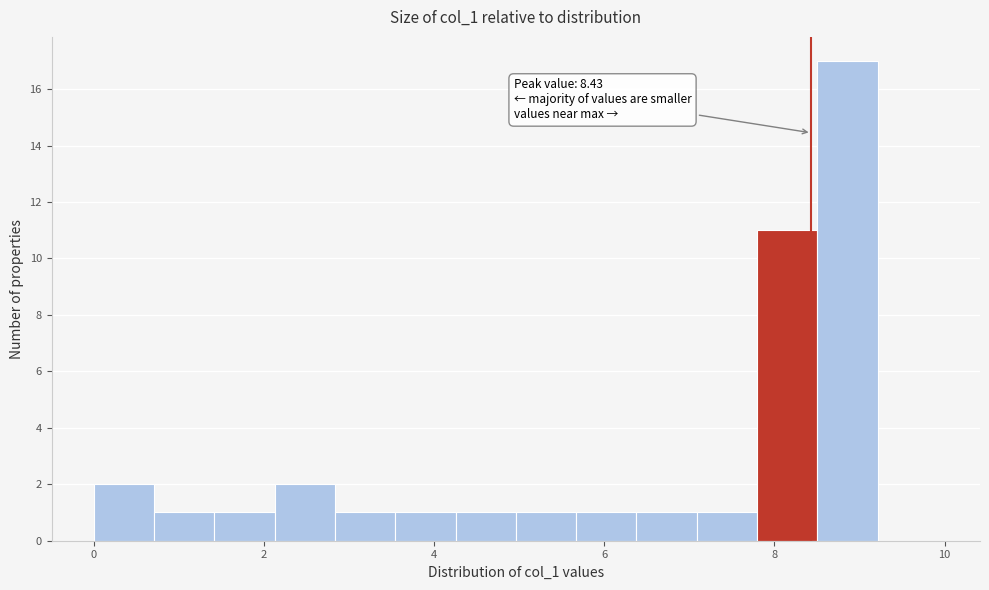

Around what value on the x-axis is the tallest bar? Give the approximate position of its centre, as read against the axis.

8.8